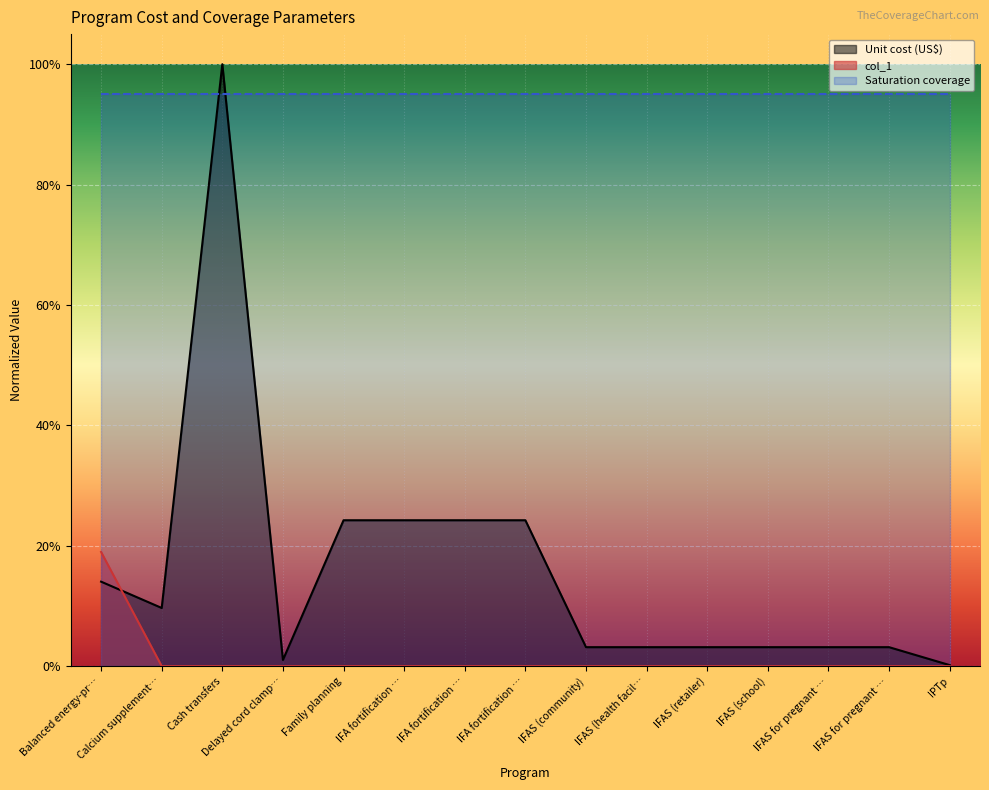

Does the chart display data point markers on the line(s)?

No